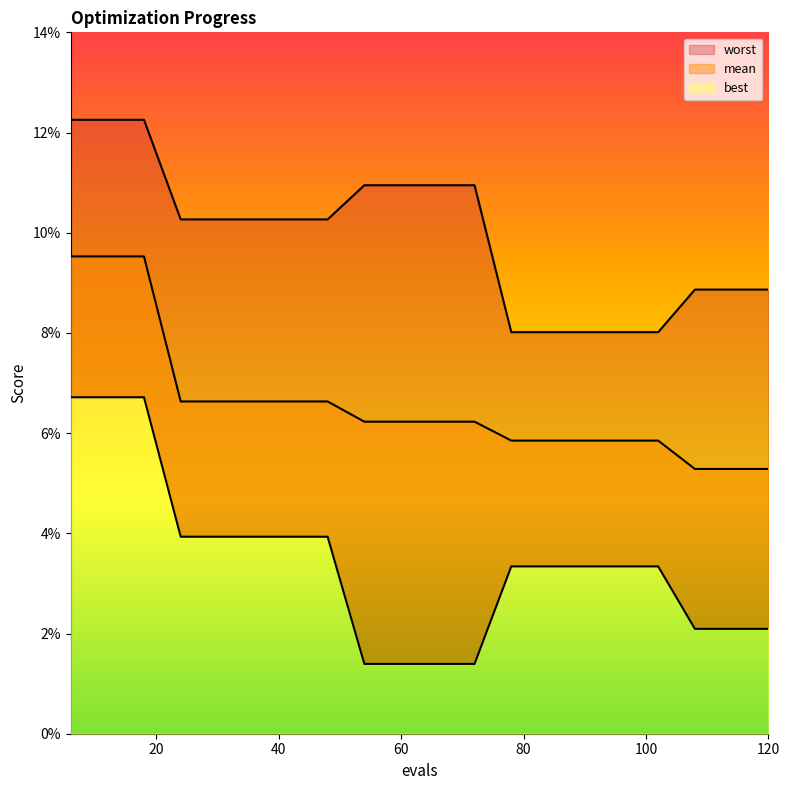

Count the mean values in the range 0 to 1.

20